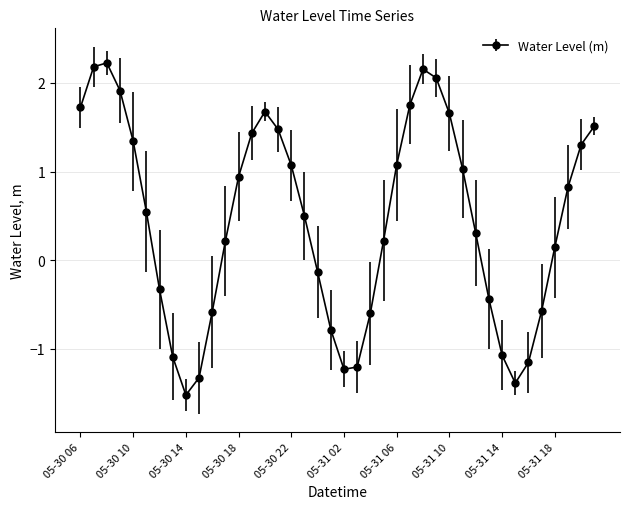

How many points are lower than both their immediate neighbors (excluding endpoints)?

3